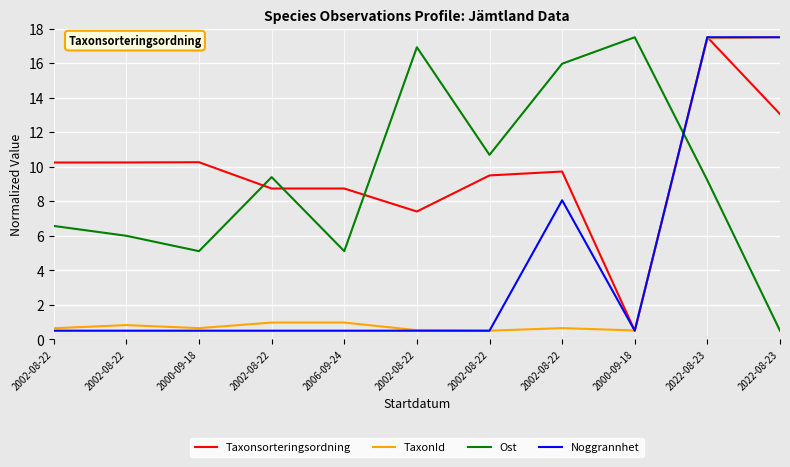

What is the difference between the maximum and minimum values in the TaxonId series?

17.0